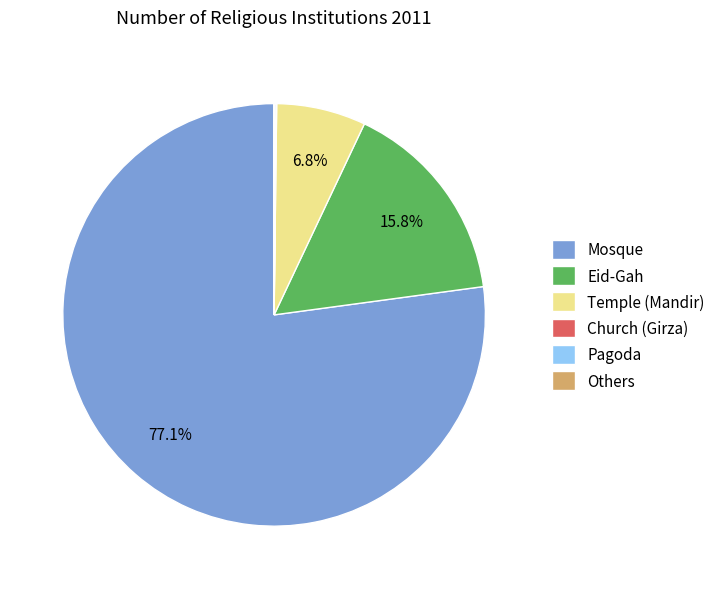

What is the largest slice in the pie chart?

Mosque